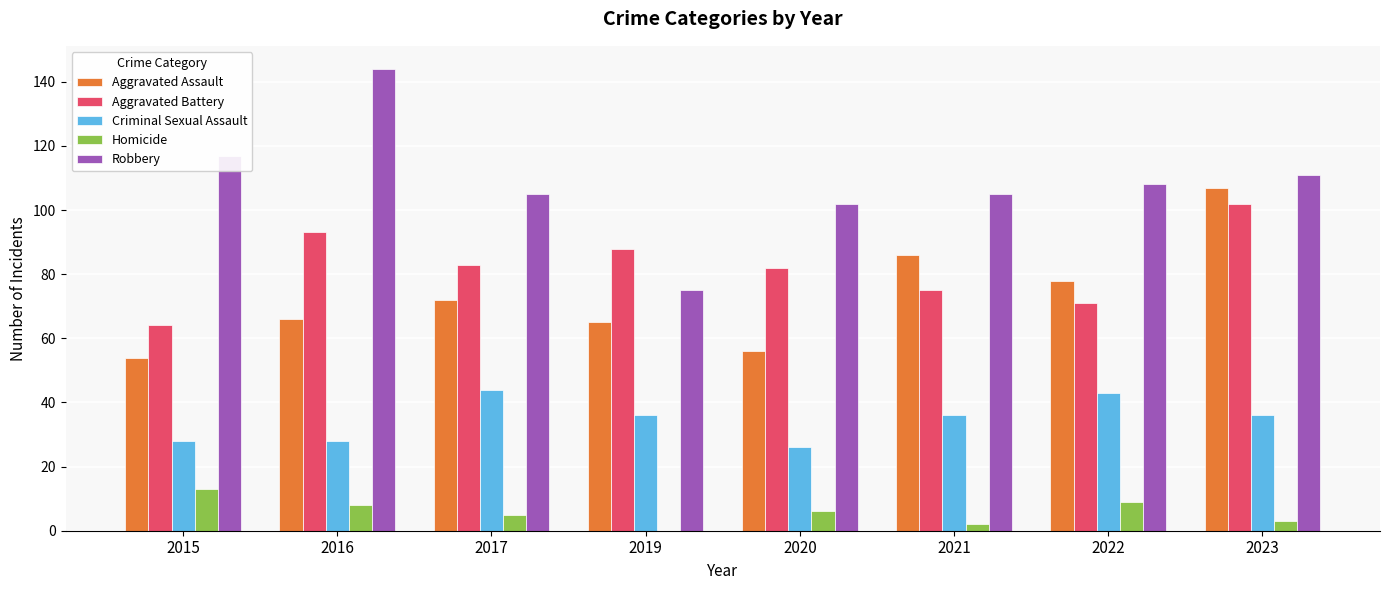

At which category is the sum across all series the highest?

2023